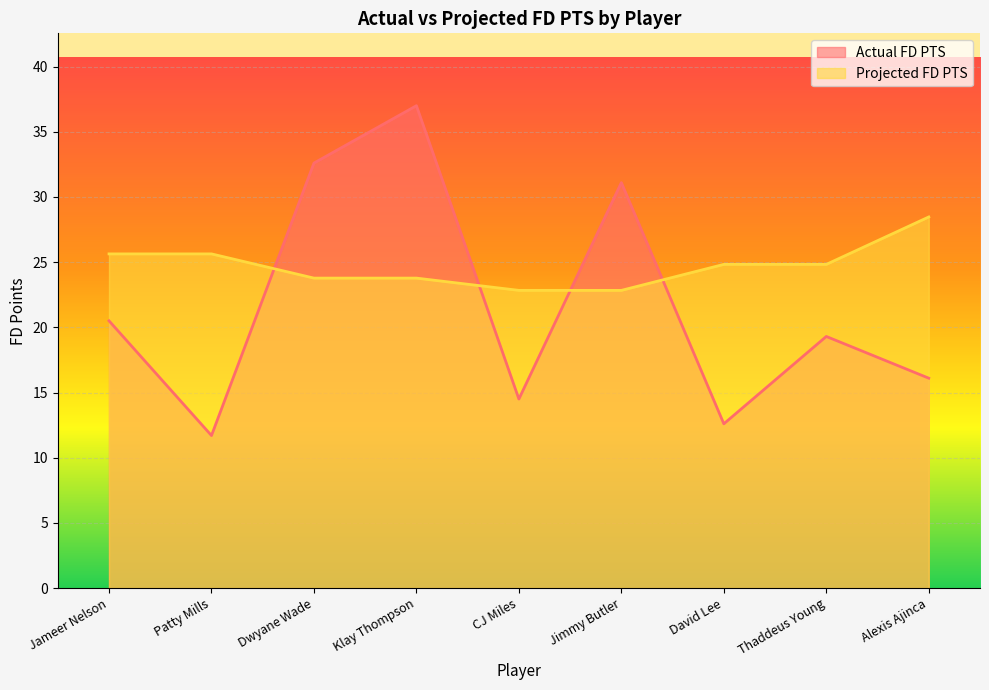

True or false: Actual FD PTS and Projected FD PTS intersect in this chart.

True